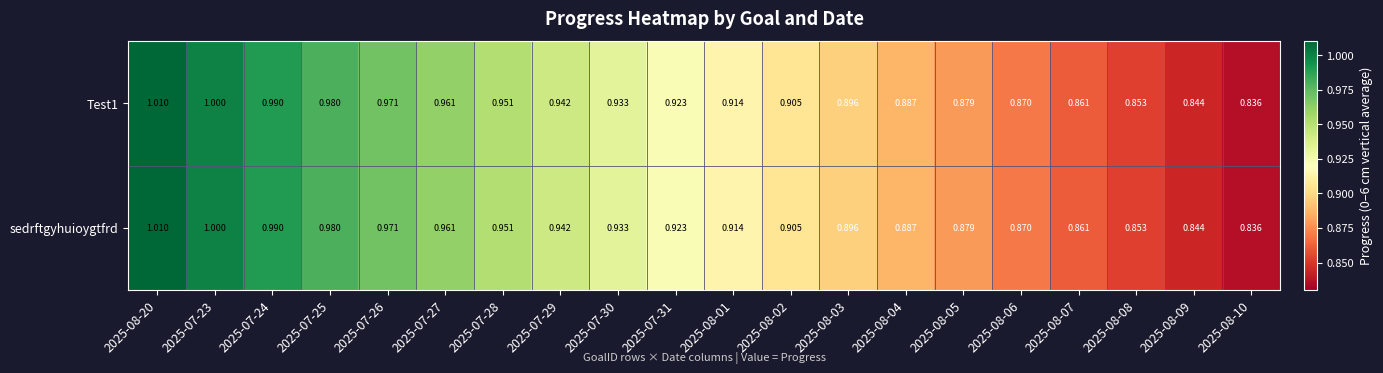

Is the value of Test1 at 2025-07-30 greater than the value of sedrftgyhuioygtfrd at 2025-07-28?

No